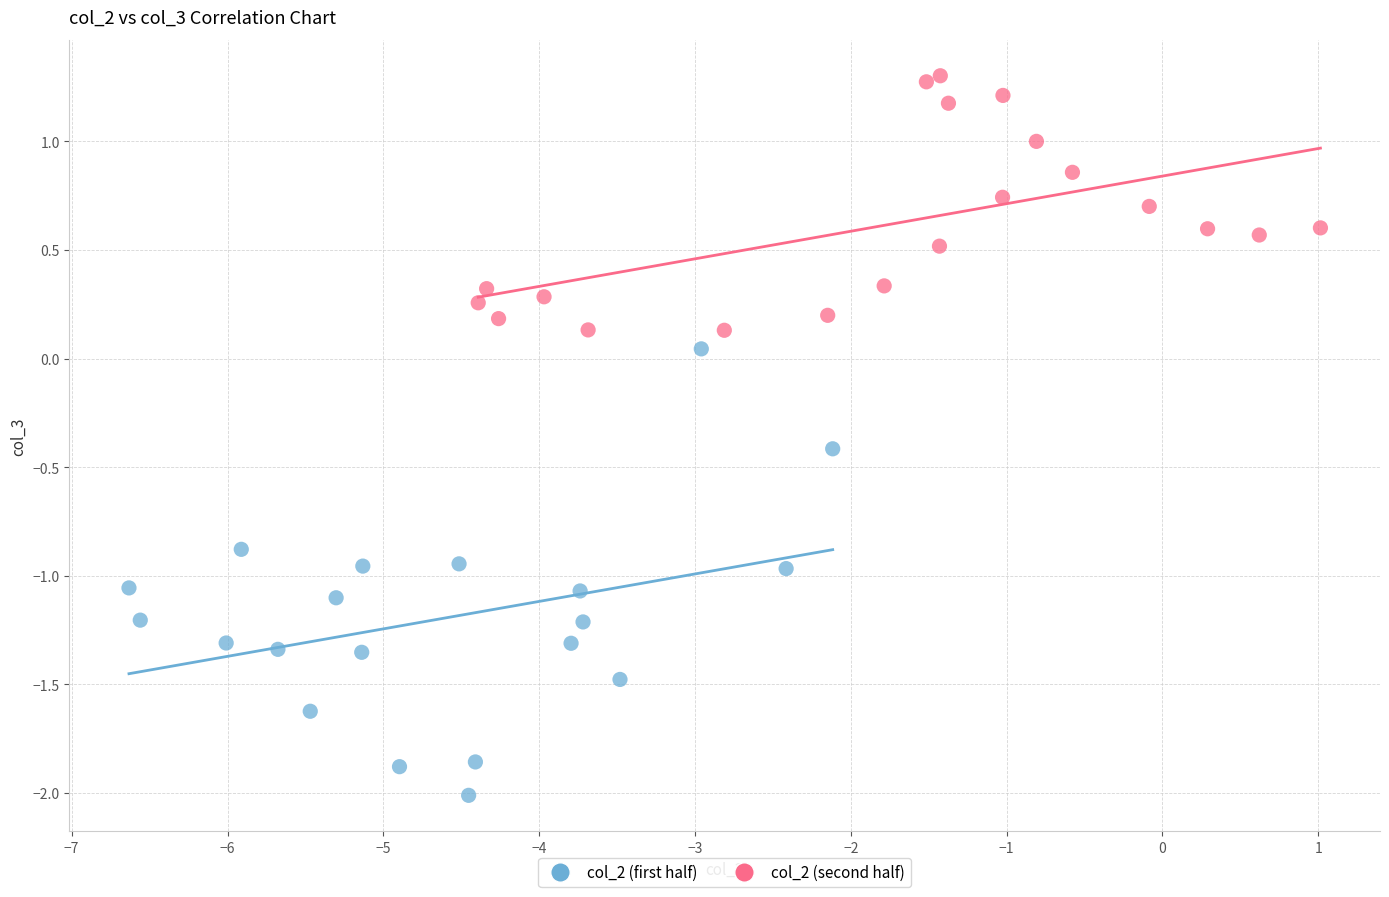

What are all the series names shown in the legend?

col_2 (first half), col_2 (second half)